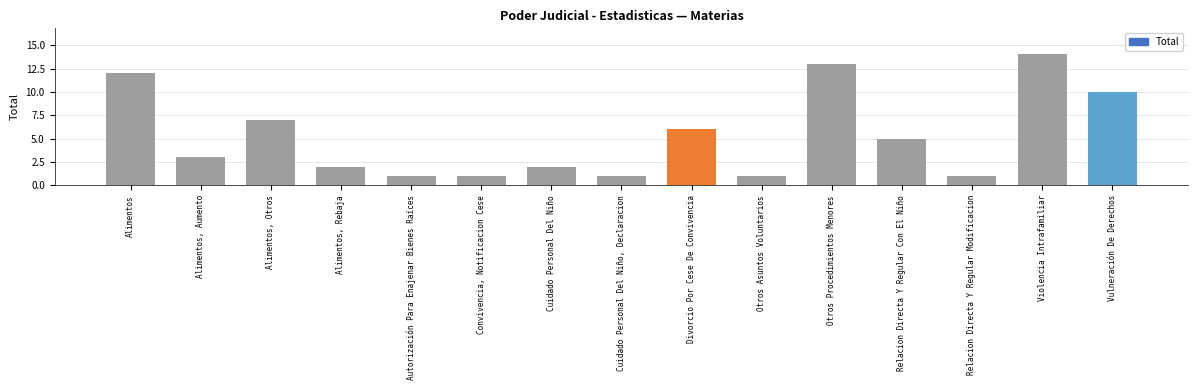

How many data points does each series have?

15